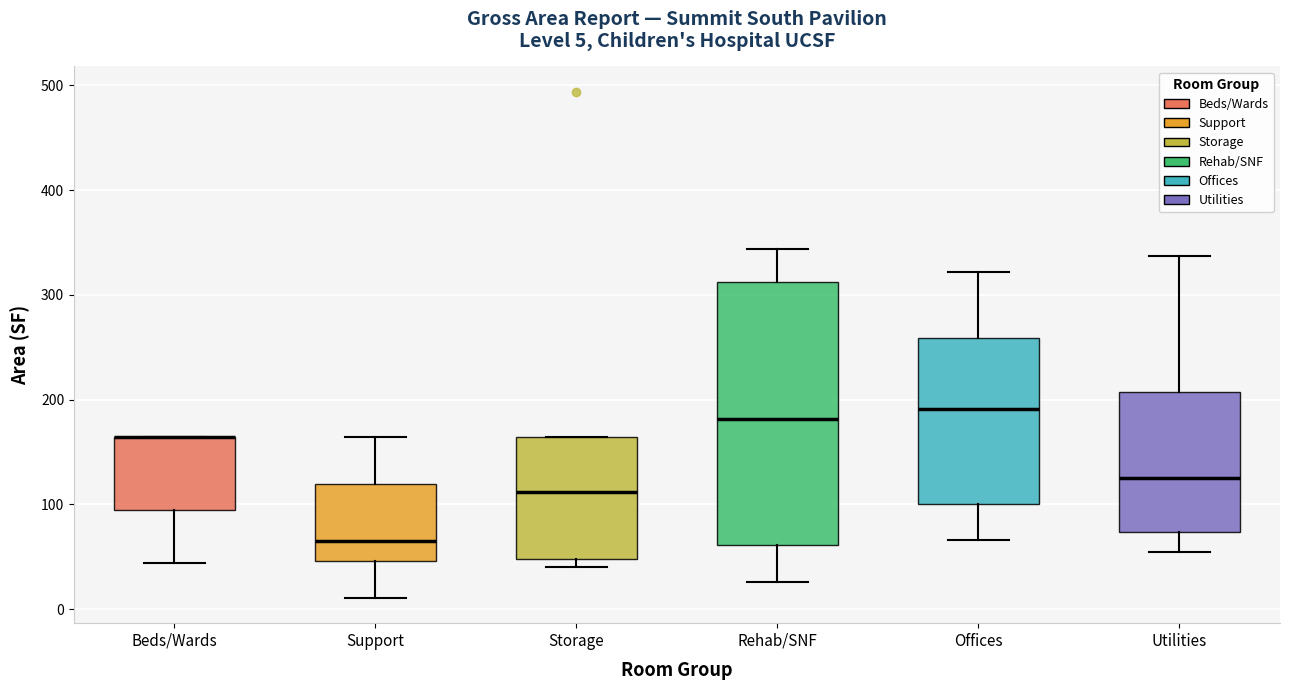

Which box is the tallest, from its lower edge to its upper edge?

Rehab/SNF